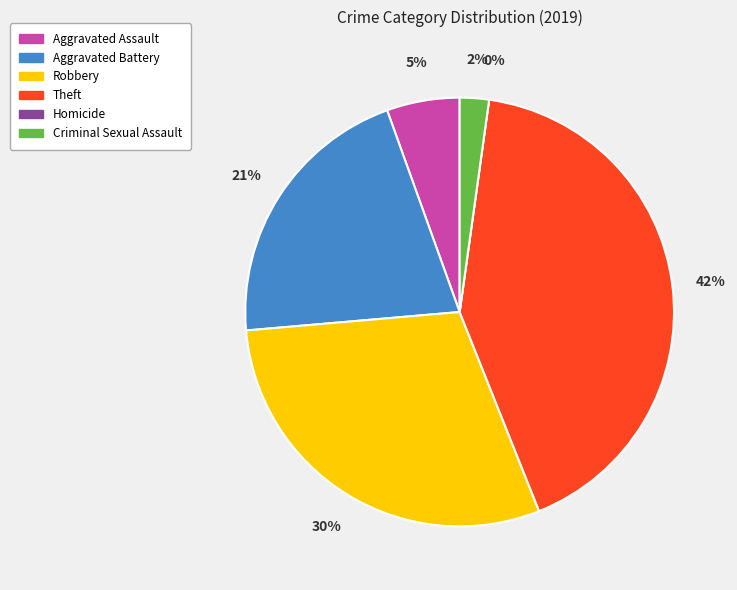

Is it true that Robbery is 30% of the pie?

True